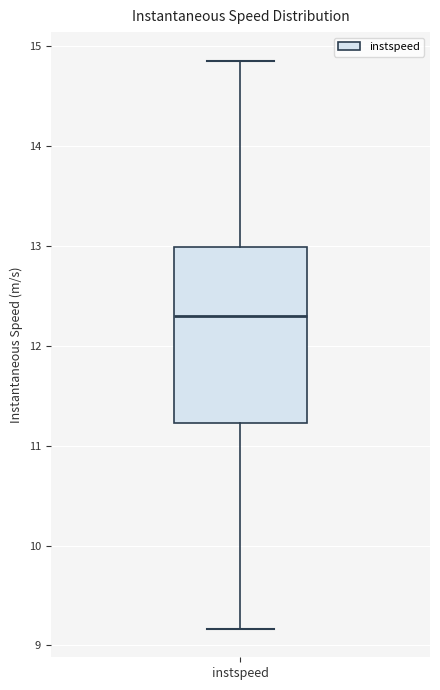

Where is the lower edge of the box for instspeed on the y-axis? The values are not printed on the chart, so give them approximately, as read against the axis.

11.2